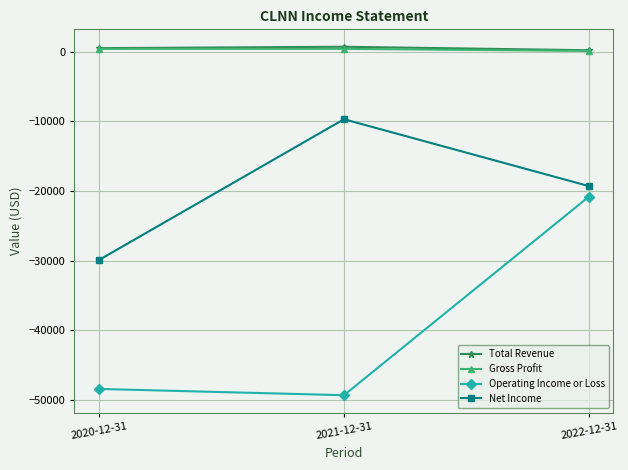

Is it true that Gross Profit equals 400 at 2020-12-31?

True